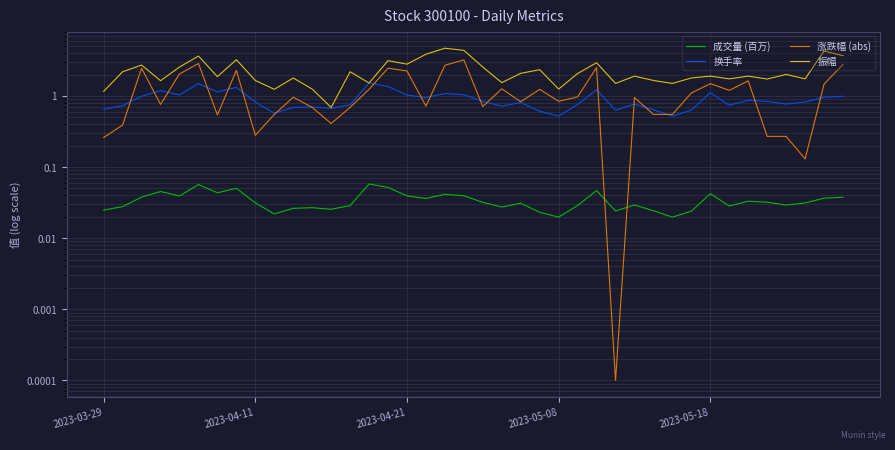

Does the chart display data point markers on the line(s)?

No